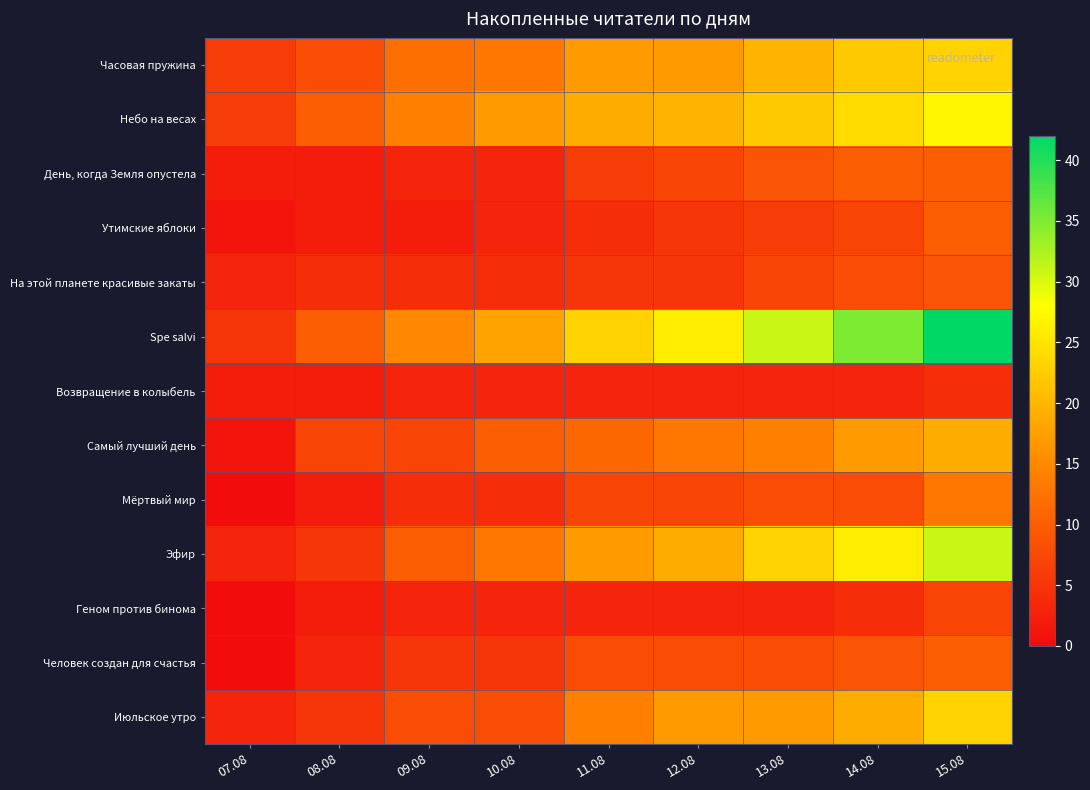

Reading left to right, extract all data points from this chart.

Часовая пружина: 07.08=6	08.08=8	09.08=12	10.08=13	11.08=17	12.08=17	13.08=20	14.08=22	15.08=23
Небо на весах: 07.08=6	08.08=10	09.08=14	10.08=17	11.08=19	12.08=20	13.08=22	14.08=24	15.08=27
День, когда Земля опустела: 07.08=2	08.08=2	09.08=3	10.08=3	11.08=6	12.08=7	13.08=9	14.08=10	15.08=10
Утимские яблоки: 07.08=1	08.08=2	09.08=2	10.08=3	11.08=4	12.08=5	13.08=6	14.08=7	15.08=10
На этой планете красивые закаты: 07.08=3	08.08=4	09.08=4	10.08=4	11.08=5	12.08=5	13.08=7	14.08=8	15.08=9
Spe salvi: 07.08=5	08.08=10	09.08=15	10.08=18	11.08=23	12.08=26	13.08=31	14.08=35	15.08=42
Возвращение в колыбель: 07.08=2	08.08=2	09.08=3	10.08=3	11.08=3	12.08=3	13.08=3	14.08=3	15.08=4
Самый лучший день: 07.08=1	08.08=7	09.08=7	10.08=10	11.08=11	12.08=13	13.08=14	14.08=17	15.08=19
Мёртвый мир: 07.08=0	08.08=2	09.08=4	10.08=4	11.08=7	12.08=7	13.08=8	14.08=8	15.08=13
Эфир: 07.08=3	08.08=5	09.08=10	10.08=13	11.08=17	12.08=19	13.08=23	14.08=26	15.08=31
Геном против бинома: 07.08=0	08.08=2	09.08=3	10.08=3	11.08=3	12.08=3	13.08=3	14.08=4	15.08=7
Человек создан для счастья: 07.08=0	08.08=3	09.08=5	10.08=5	11.08=8	12.08=8	13.08=8	14.08=9	15.08=10
Июльское утро: 07.08=3	08.08=5	09.08=8	10.08=8	11.08=14	12.08=17	13.08=17	14.08=19	15.08=23